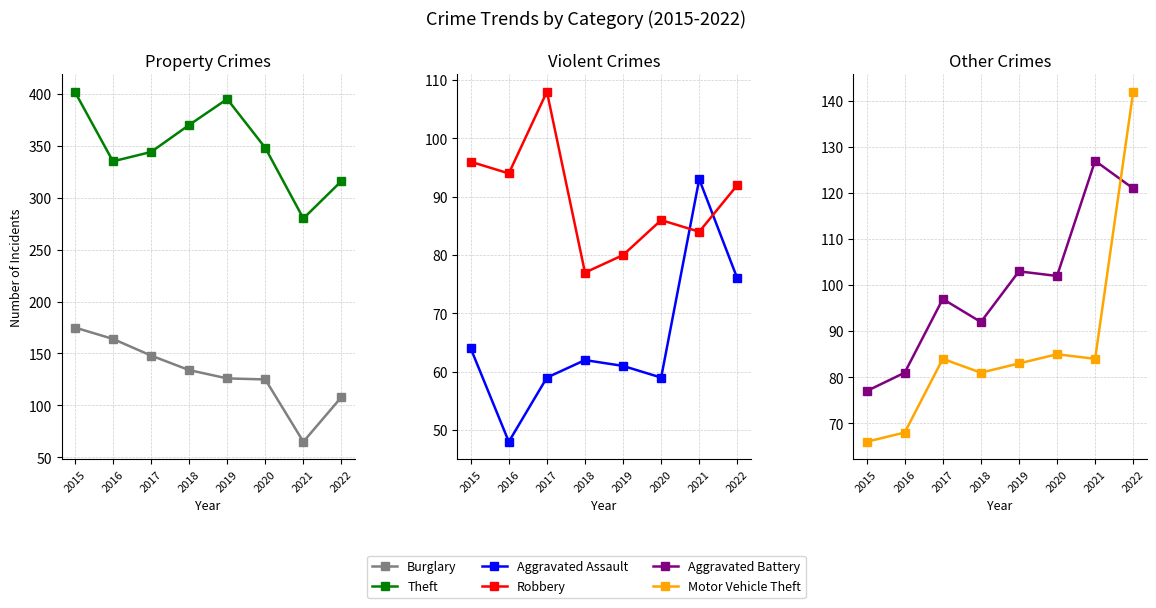

What is the value of the Theft point at the 6th from the left?

348